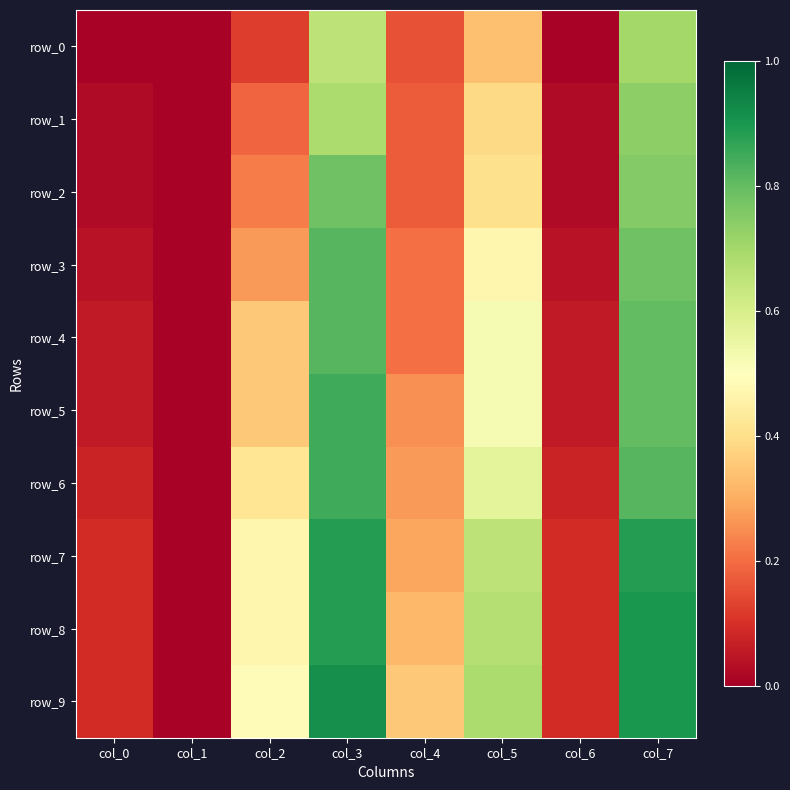

The row_6 series shows 0.9 at col_3. True or false?

True